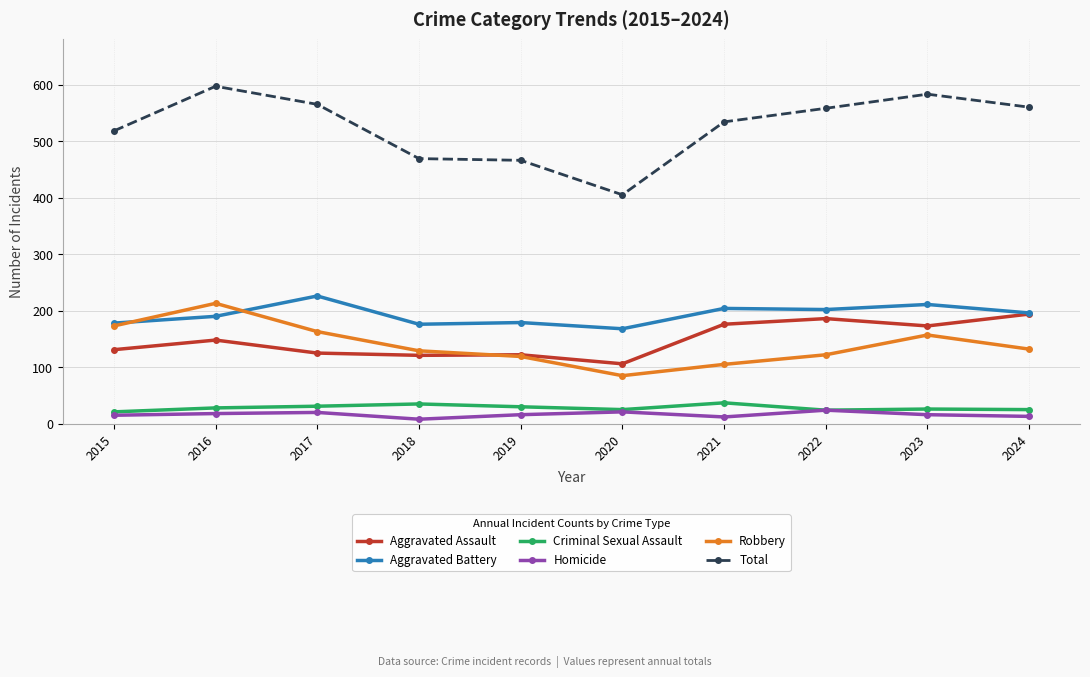

True or false: Criminal Sexual Assault and Total intersect in this chart.

False